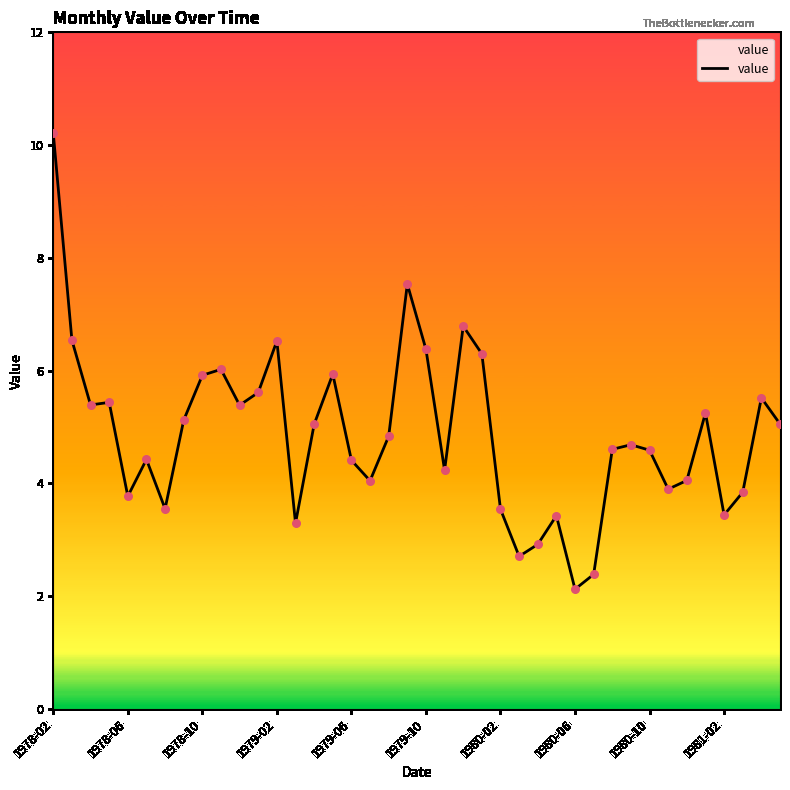

What is the greatest value displayed?

10.2